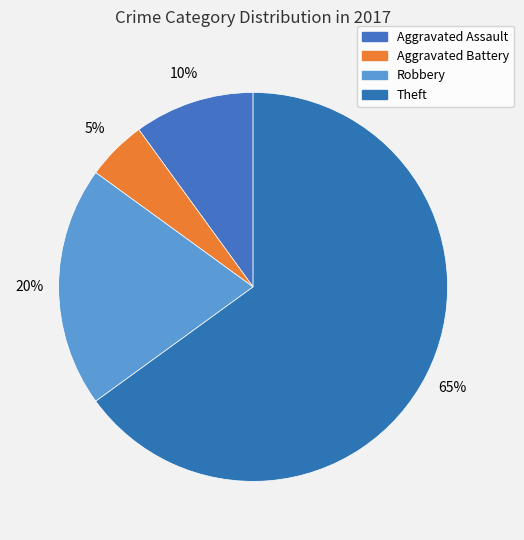

How many segments does this pie chart have?

4